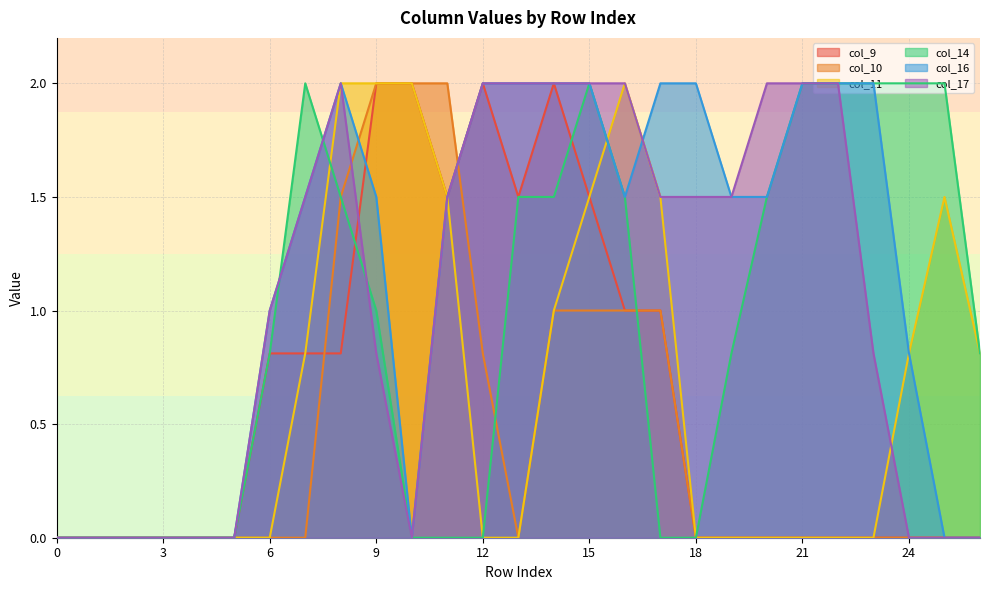

How many lines are shown in the chart?

6